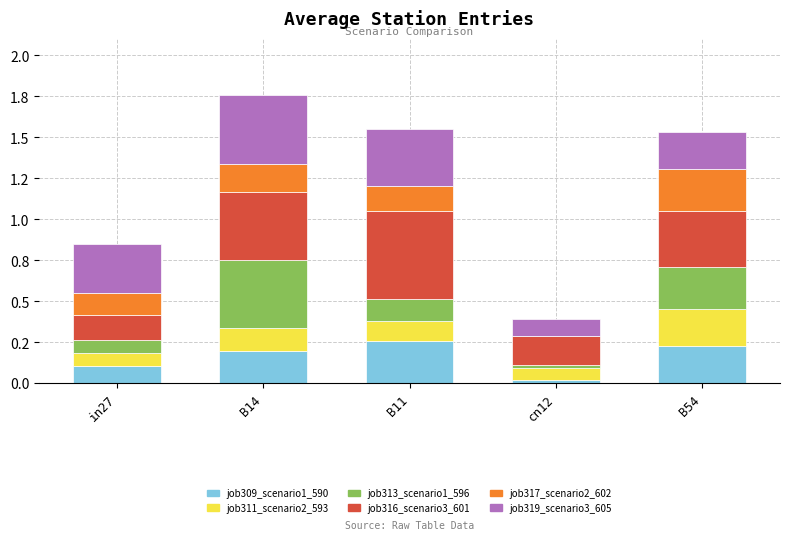

What are all the series names shown in the legend?

job309_scenario1_590, job311_scenario2_593, job313_scenario1_596, job316_scenario3_601, job317_scenario2_602, job319_scenario3_605